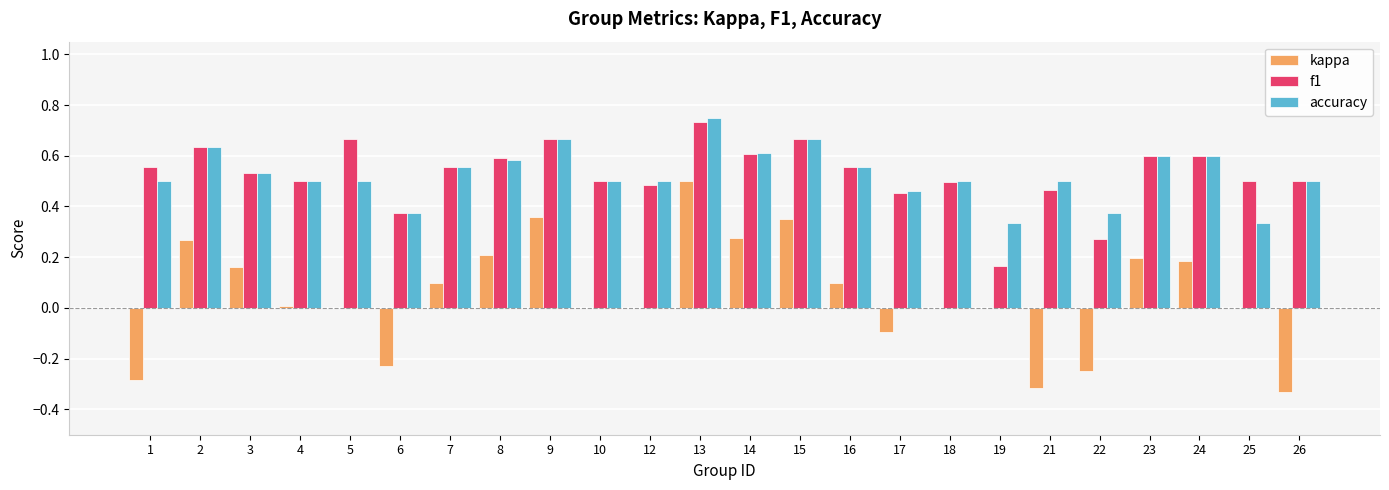

True or false: accuracy has a value of 0.3 at 18.

False